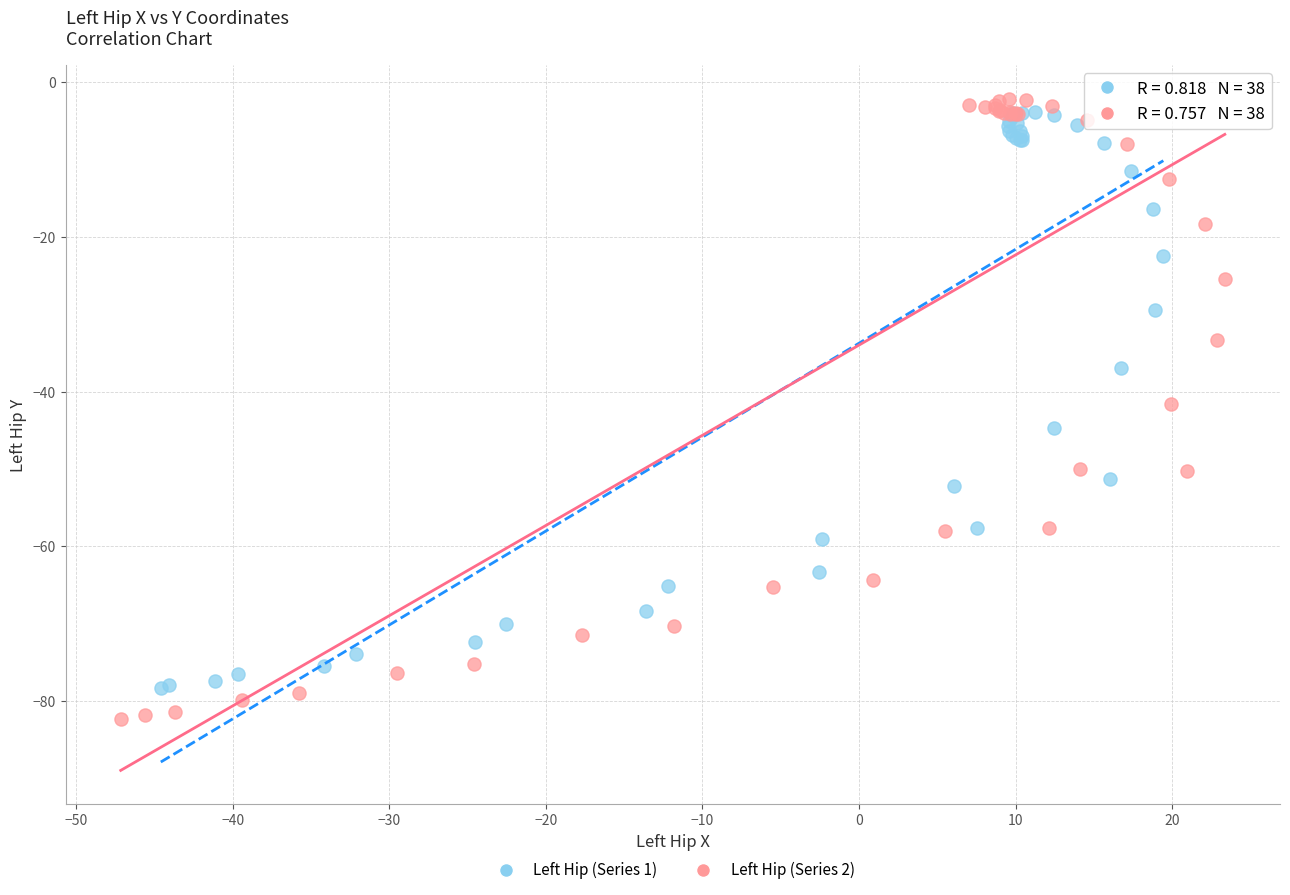

Which series reaches the minimum Y coordinate?

Left Hip (Series 2)